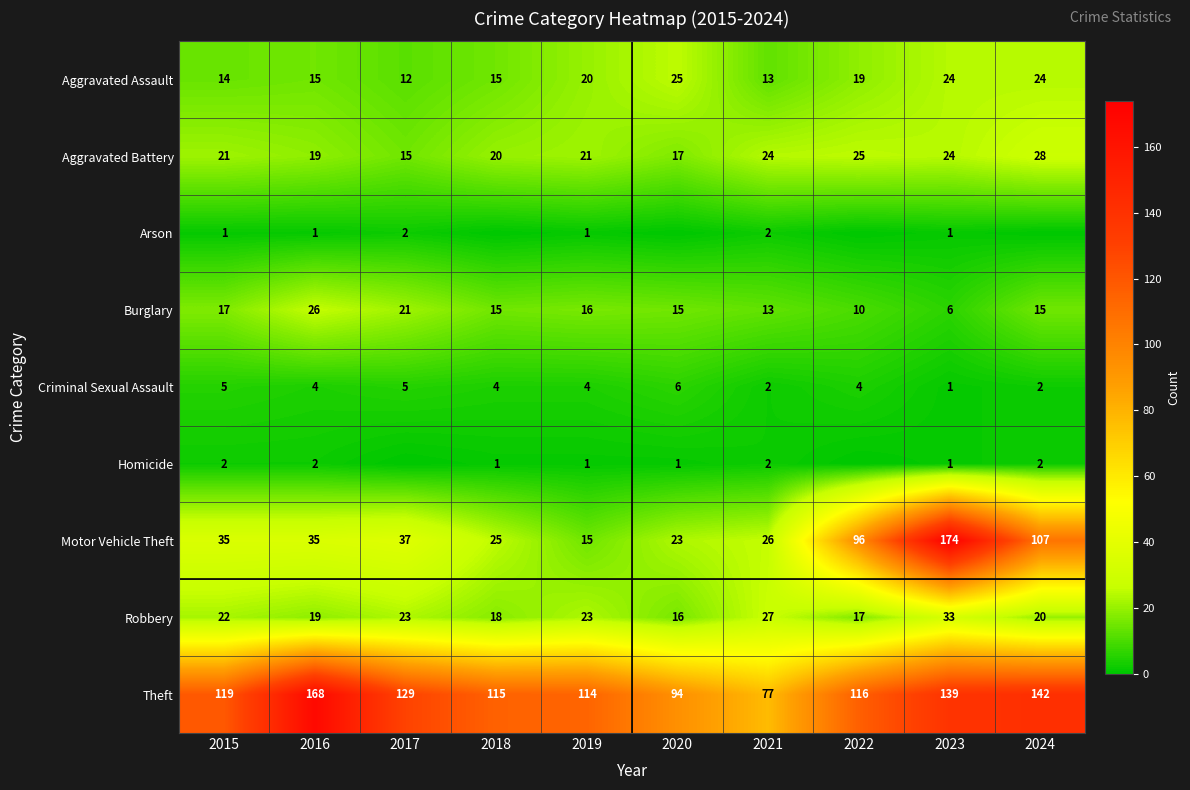

What is the approximate value of Robbery at 2017, to the nearest 10?

20